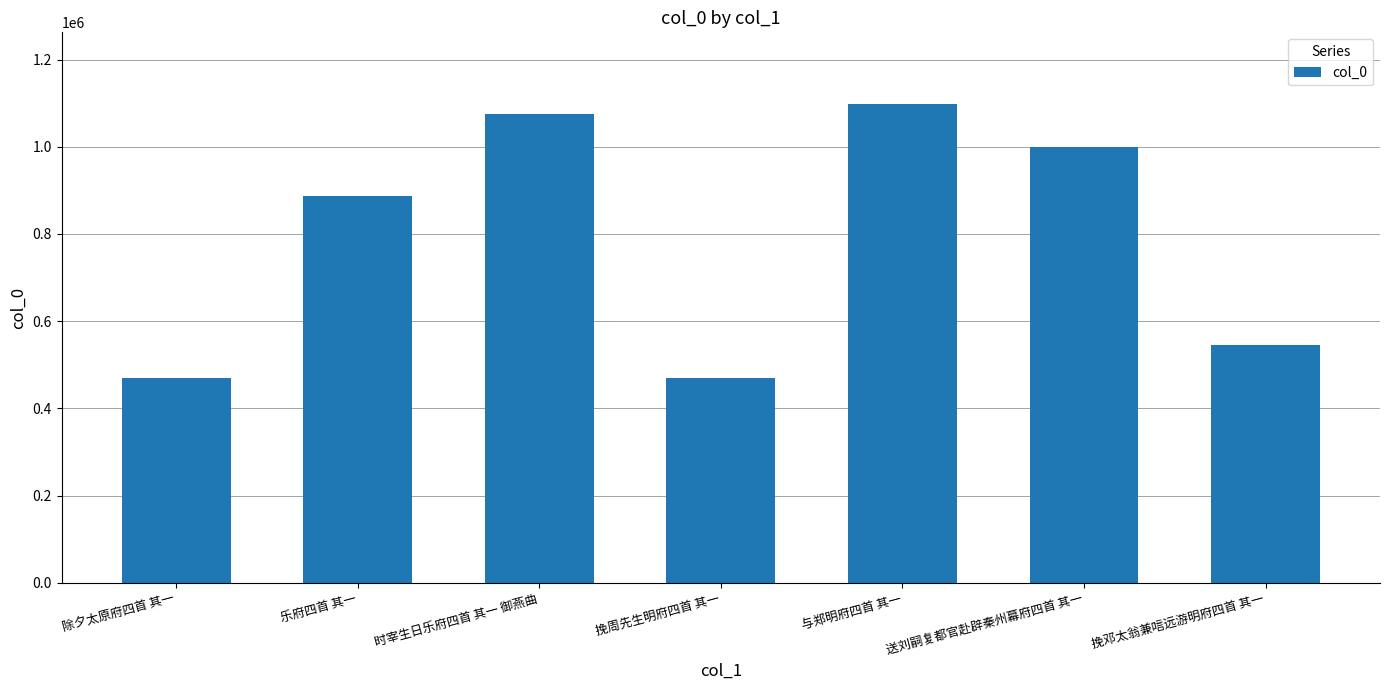

What is the difference between the second highest and second lowest values?

605656